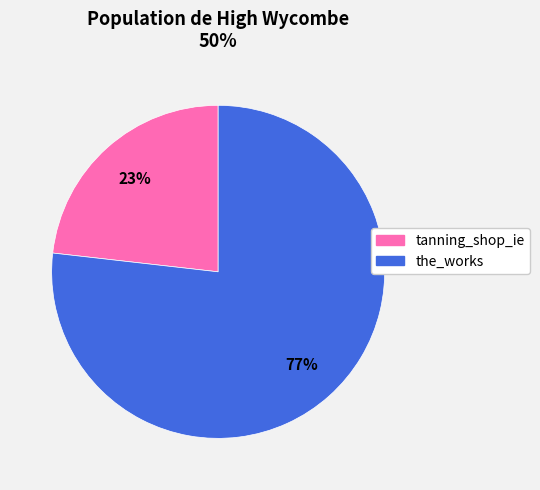

How many segments does this pie chart have?

2